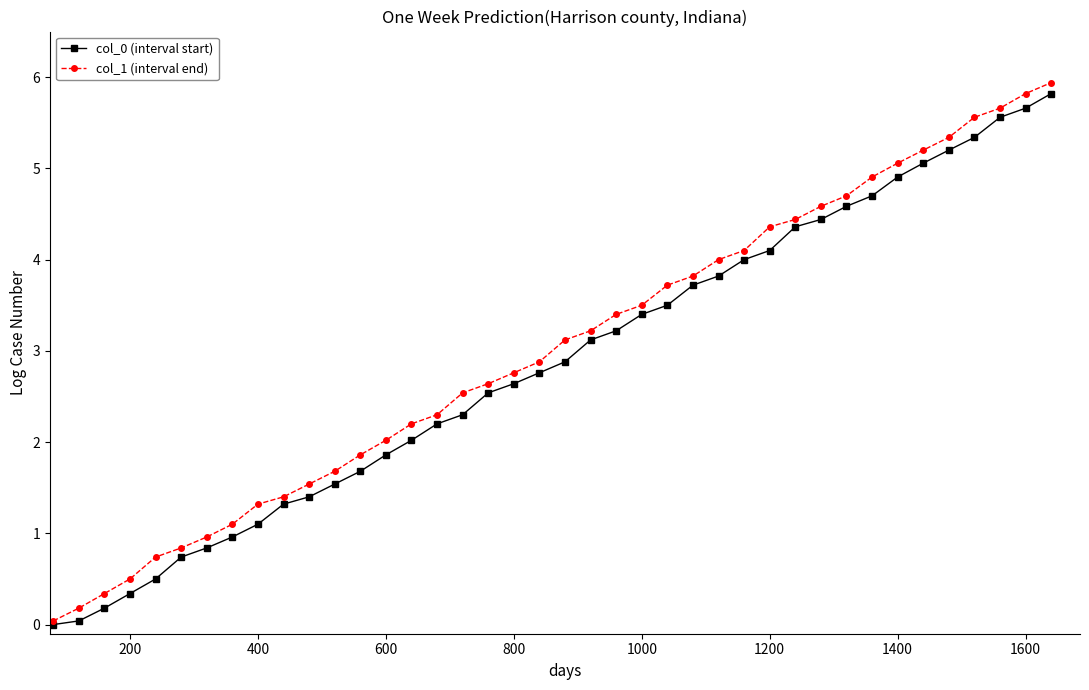

How many series are shown in this chart?

2